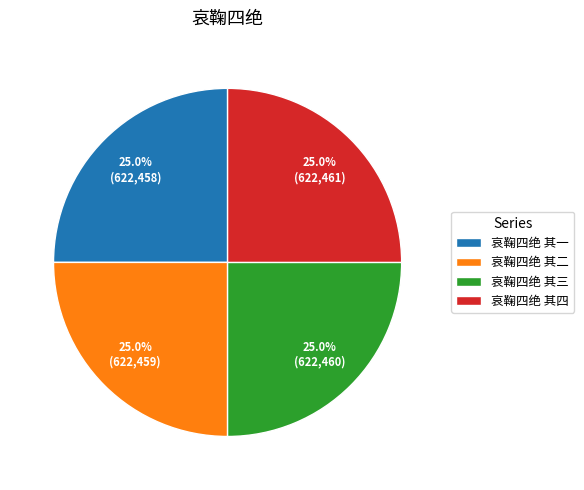

What is the ratio of the value at 哀鞠四绝 其二 to the value at 哀鞠四绝 其四?

1.0